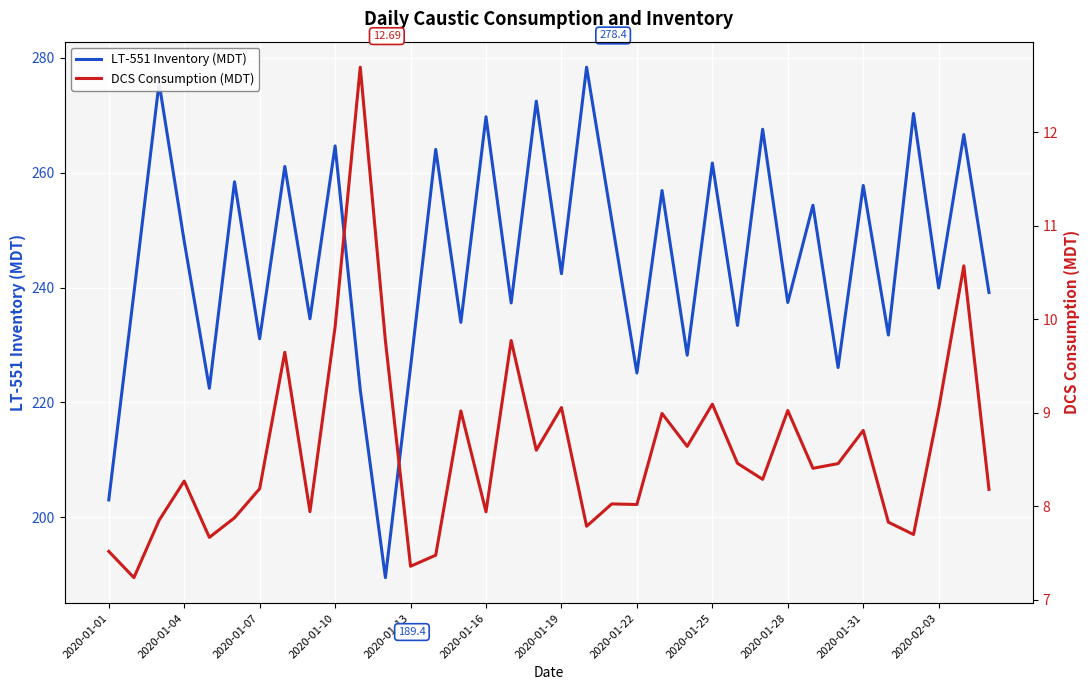

True or false: LT-551 Inventory (MDT) and DCS Consumption (MDT) cross at least once.

False